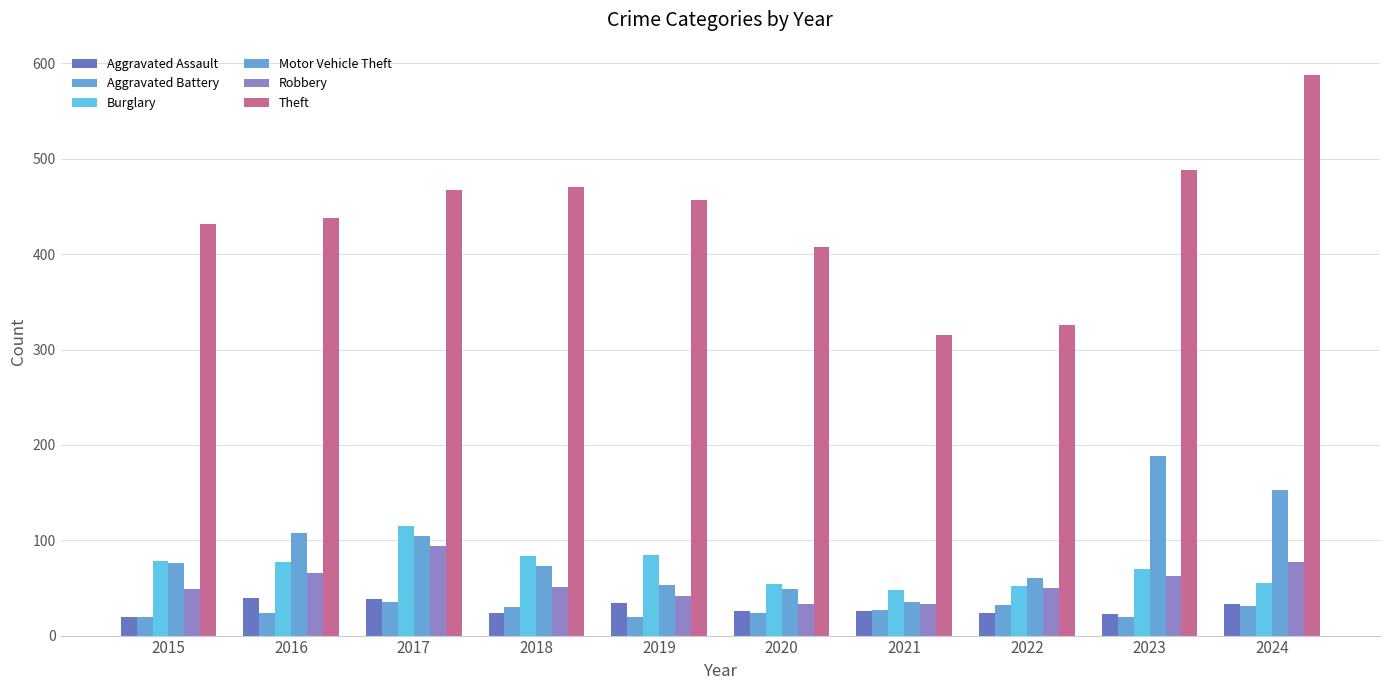

Are the bars grouped side by side (vs. stacked)?

Yes